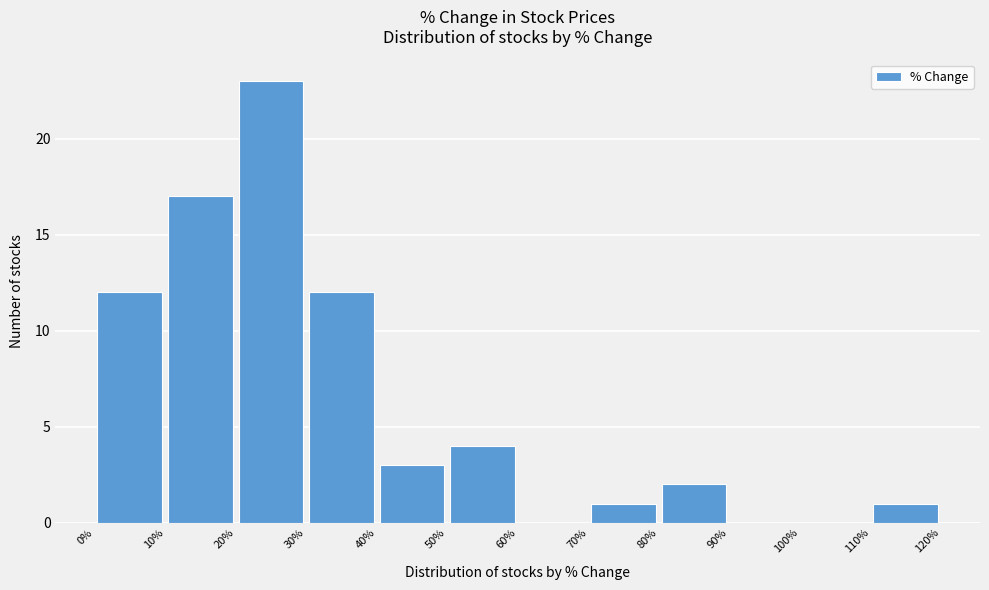

How tall is the bar that spans 50% to 60% on the x-axis? The values are not printed on the chart, so give them approximately, as read against the axis.

4